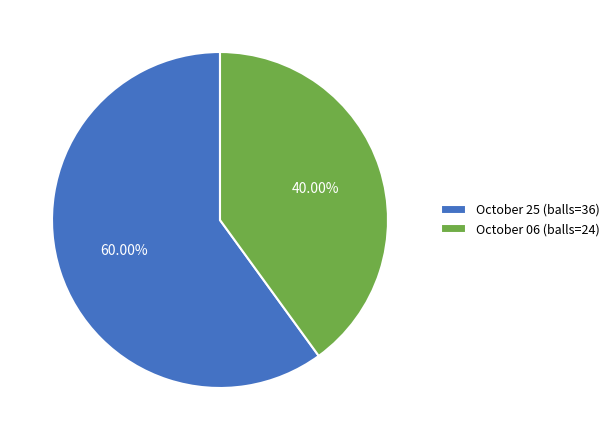

Between October 25 (balls=36) and October 06 (balls=24), which is larger?

October 25 (balls=36)